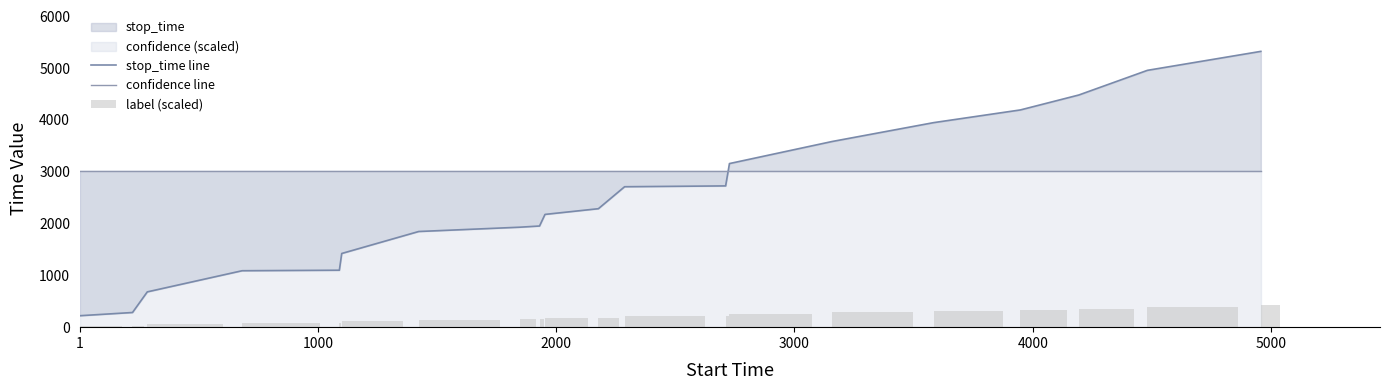

Which series has the largest range (max minus min)?

stop_time line